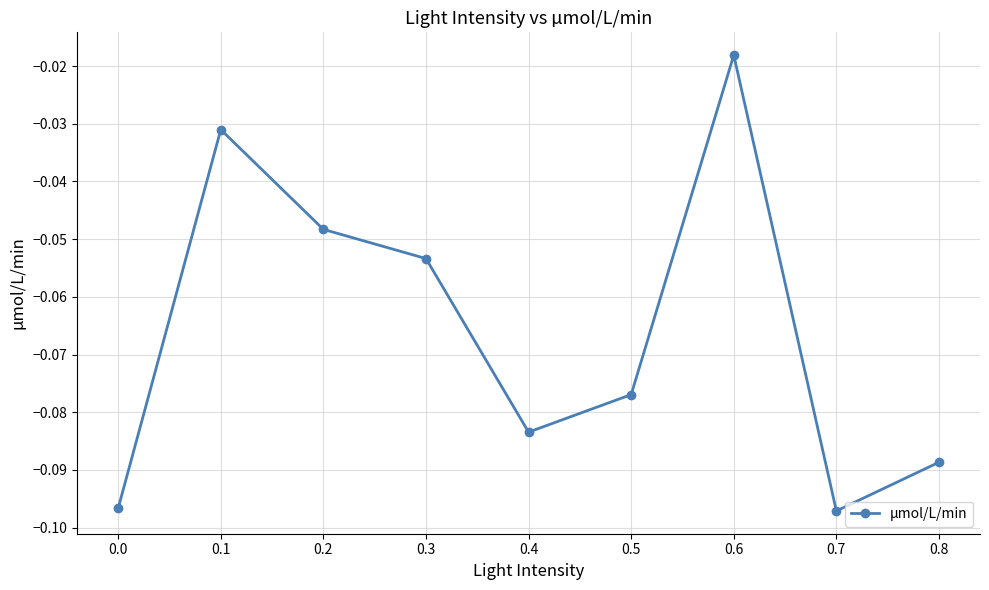

What is the change in value from 0.5 to 0.6?

+0.1